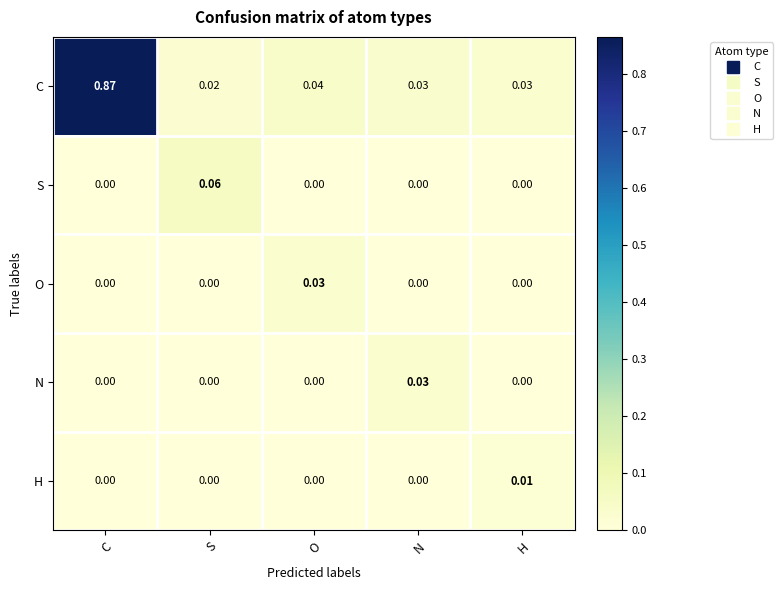

Which category has the highest value in the N series?

N